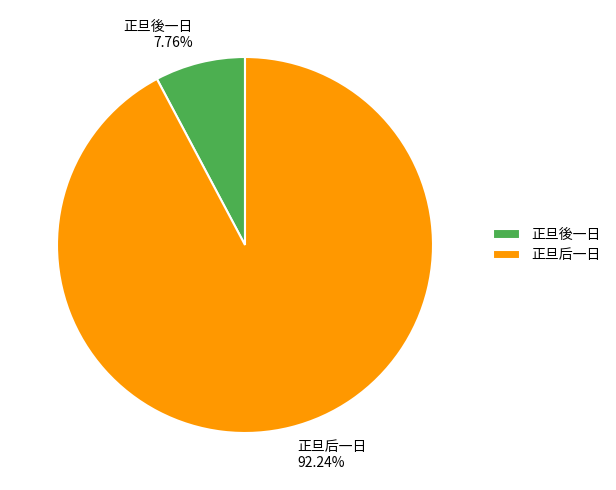

Rank the categories by value from lowest to highest.

正旦後一日, 正旦后一日